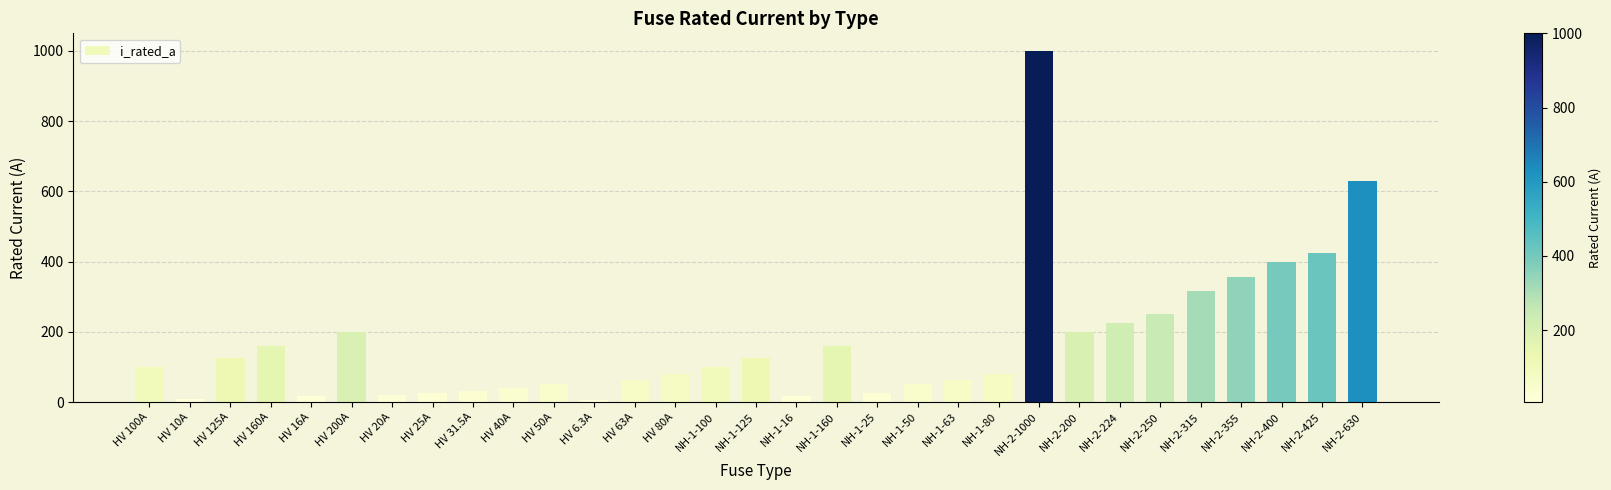

What is the label of the 6th bar from the right?

NH-2-250